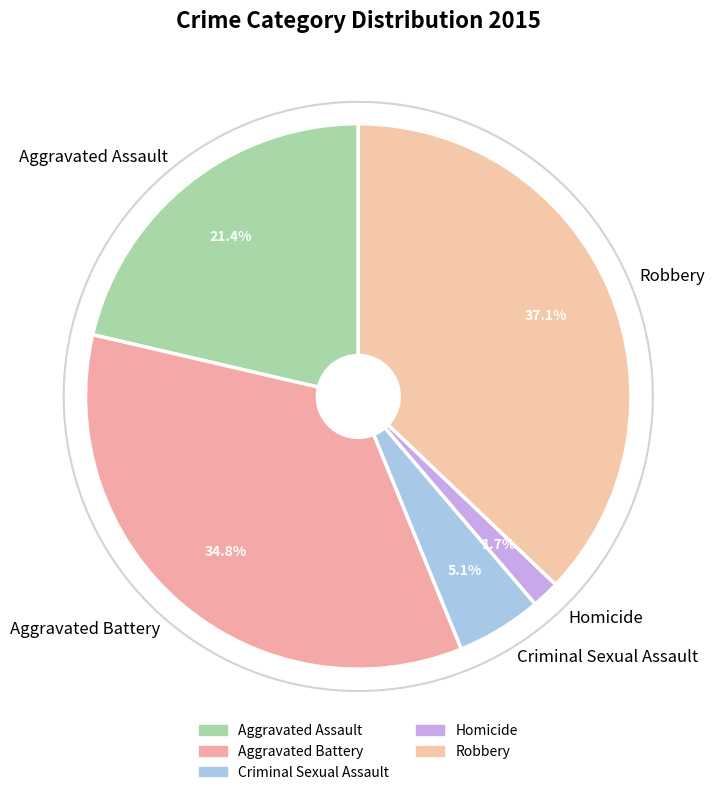

Is Aggravated Battery the majority of the pie?

No